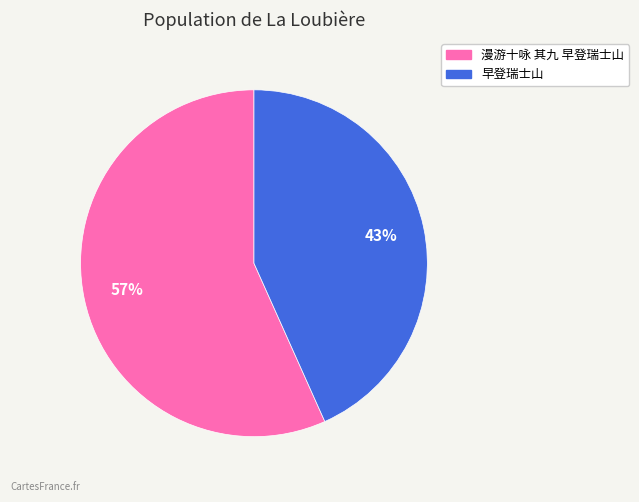

True or false: 漫游十咏 其九 早登瑞士山 accounts for 43% of the total.

False